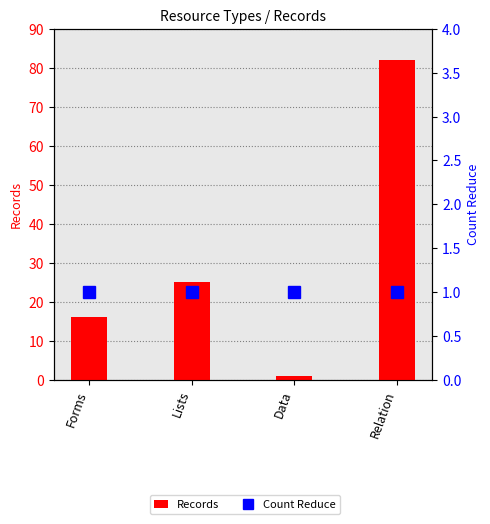

What position from the right is Forms?

4